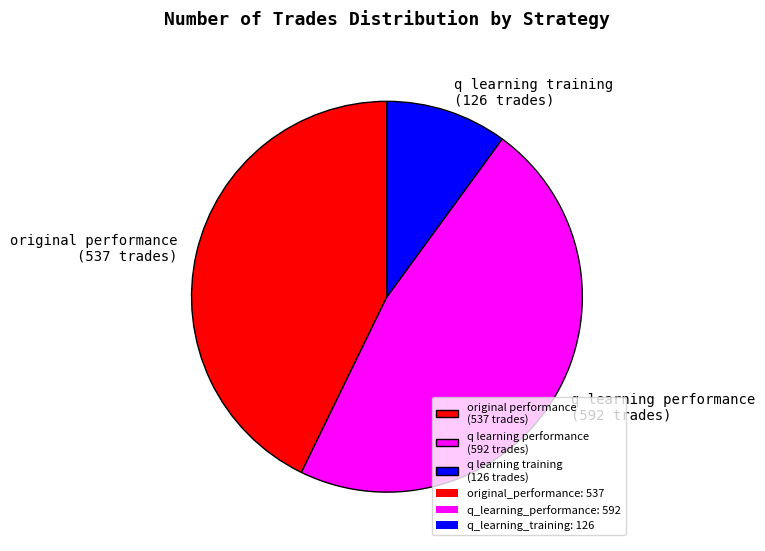

True or false: q learning training (126 trades) accounts for 10% of the total.

True